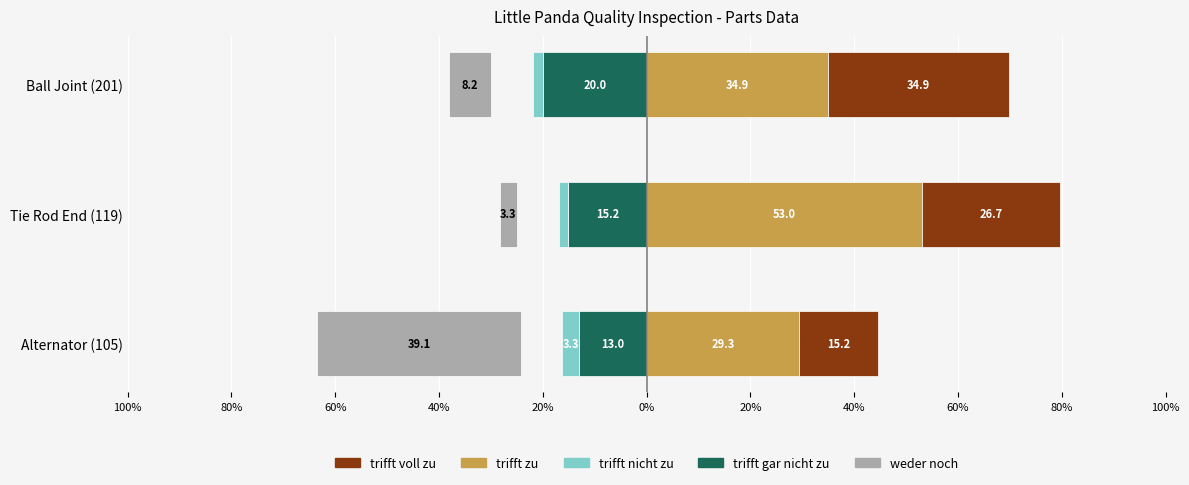

The trifft voll zu series shows 53.7 at Ball Joint (201). True or false?

False